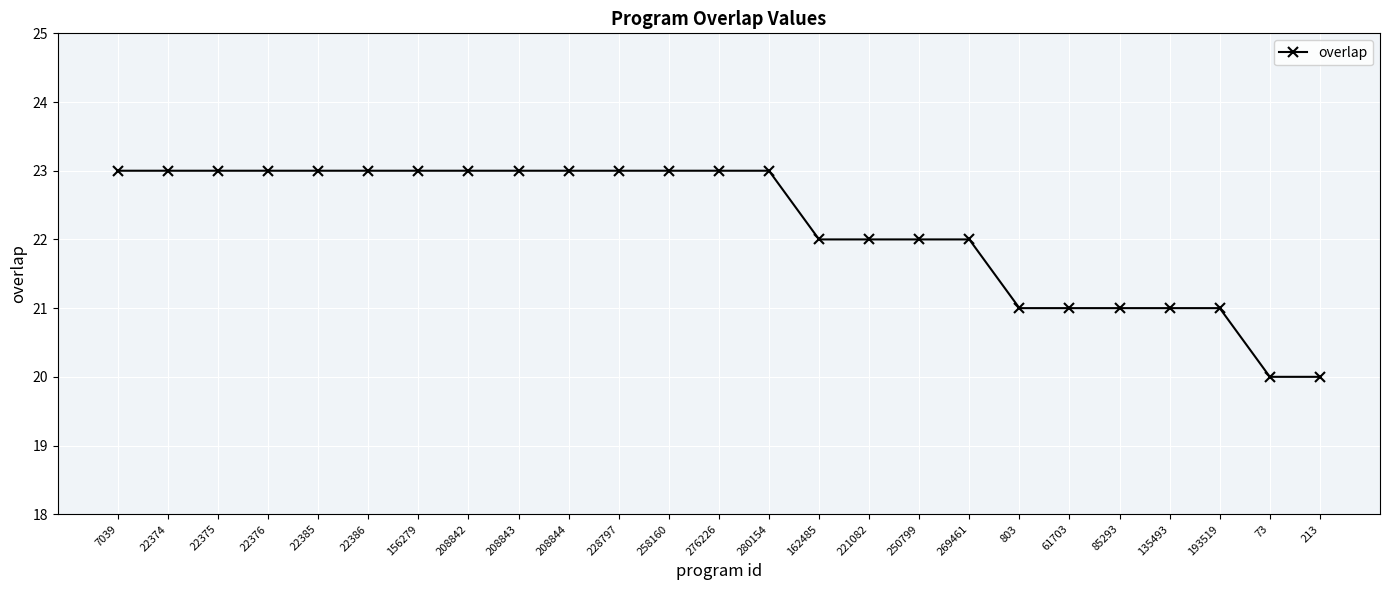

Reading left to right, list all the values displayed in this chart.

23	23	23	23	23	23	23	23	23	23	23	23	23	23	22	22	22	22	21	21	21	21	21	20	20